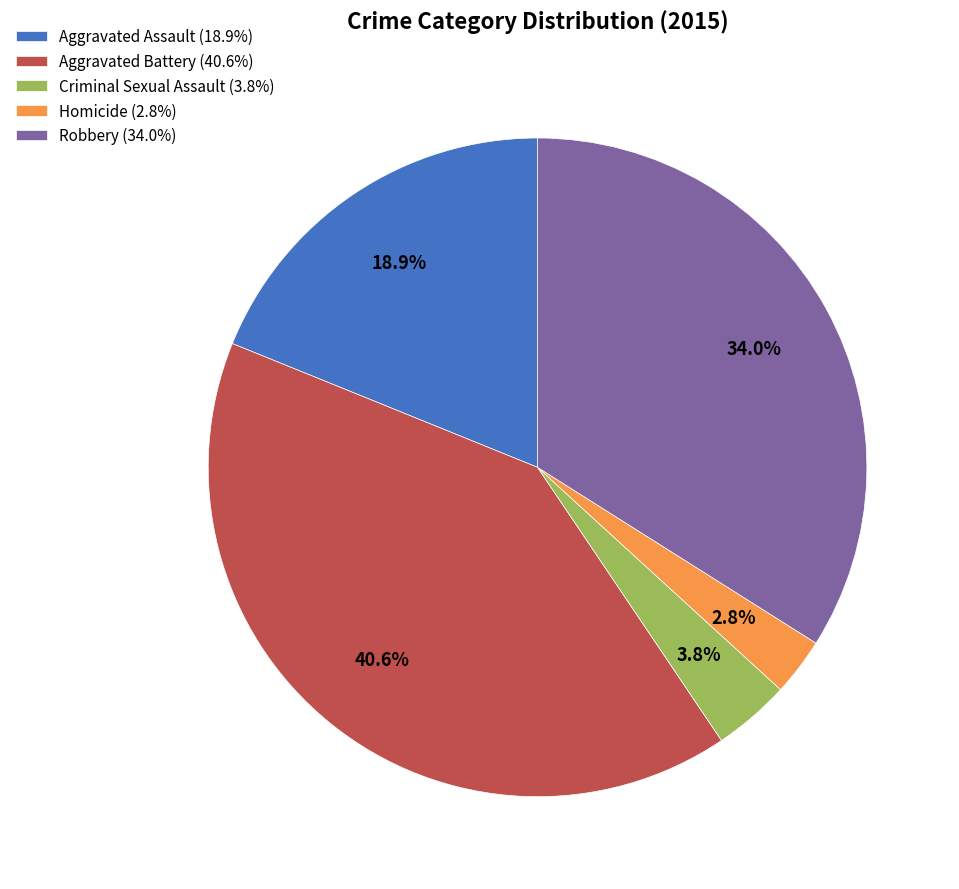

To the nearest percent, what is the combined percentage of Robbery and Criminal Sexual Assault?

38%